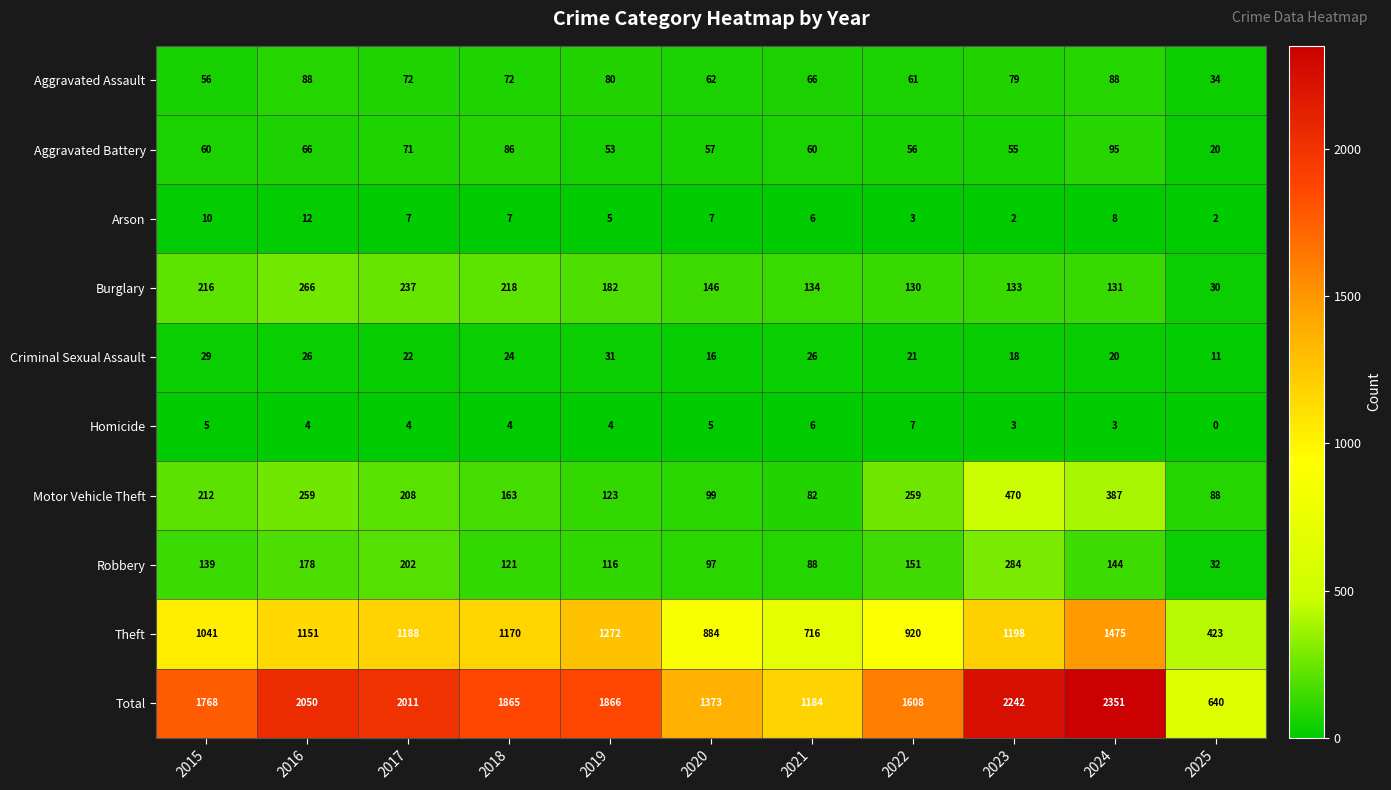

True or false: Aggravated Battery has a value of 17 at 2023.

False